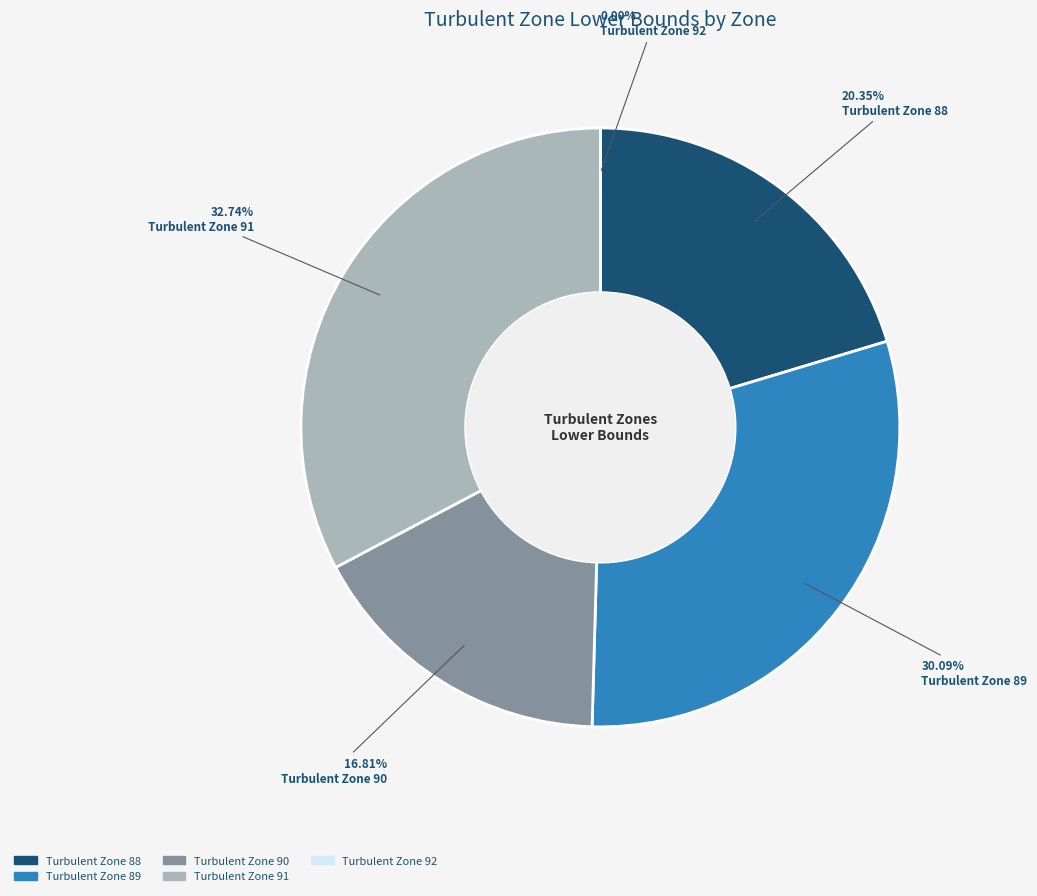

How many slices are in this pie chart?

5